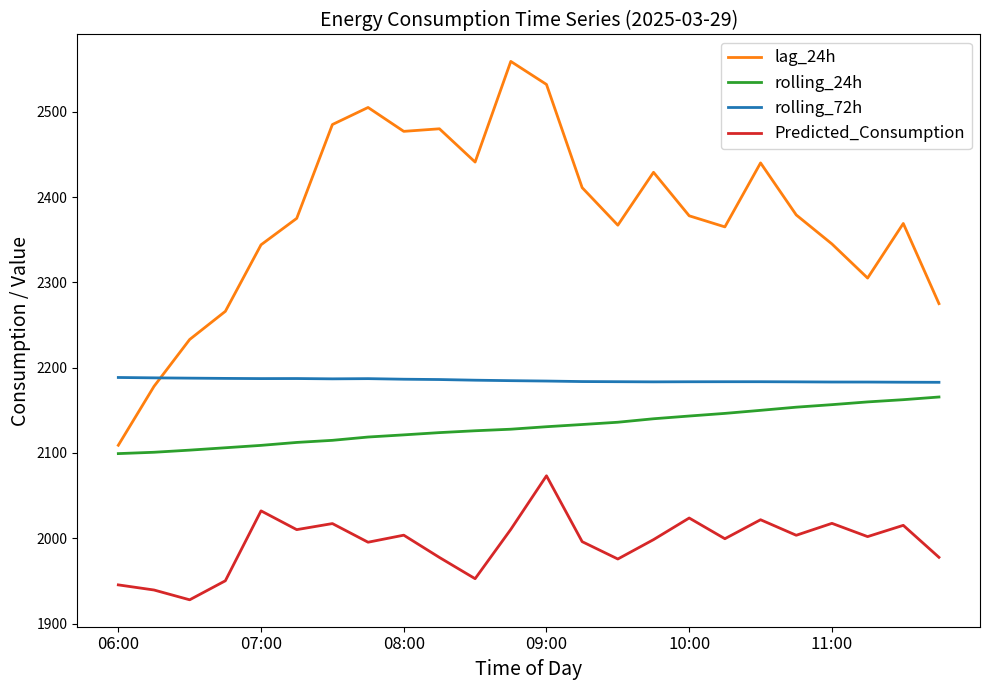

Which series has the largest total across all categories?

lag_24h